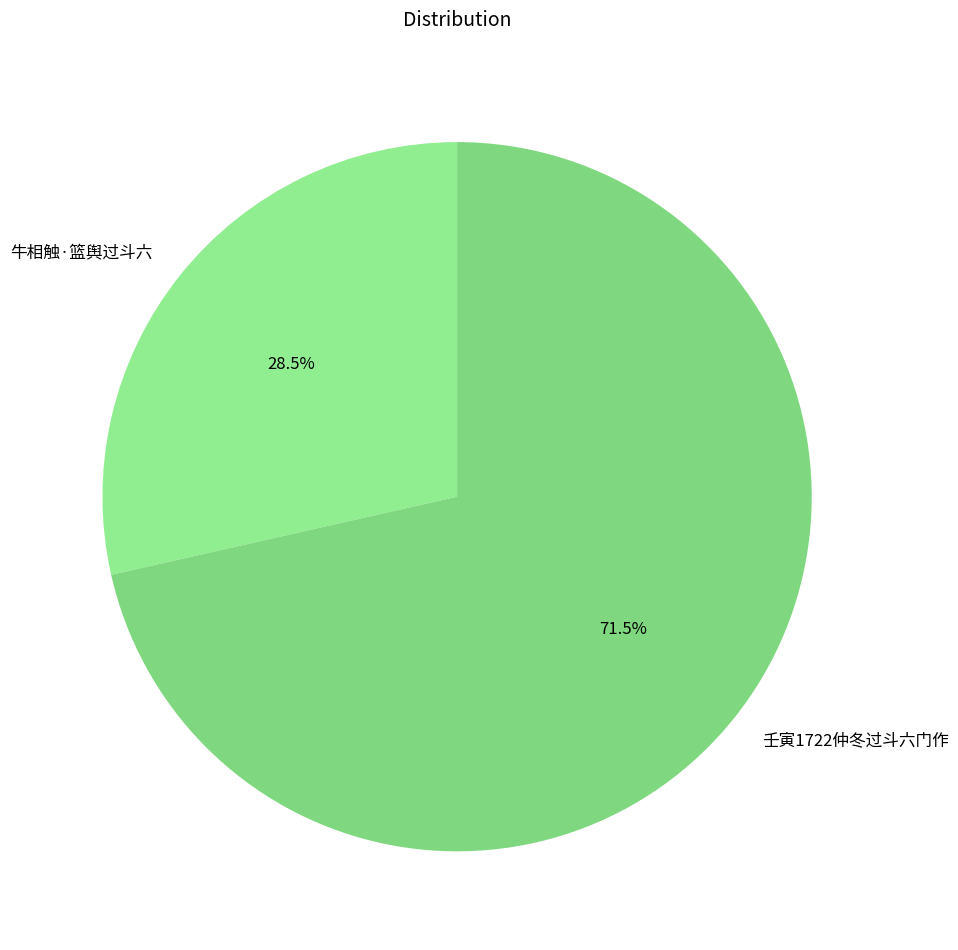

Approximately how many times larger is the value at 牛相触·篮舆过斗六 compared to 壬寅1722仲冬过斗六门作?

0.4